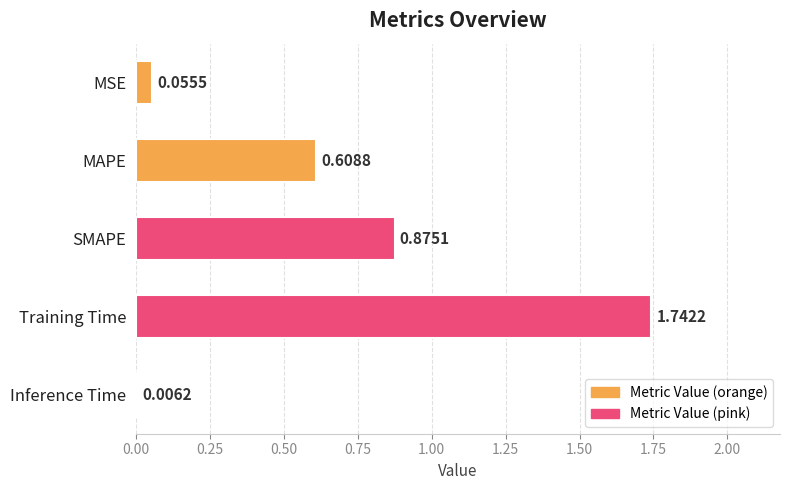

Which has a higher value, MSE or Inference Time?

MSE